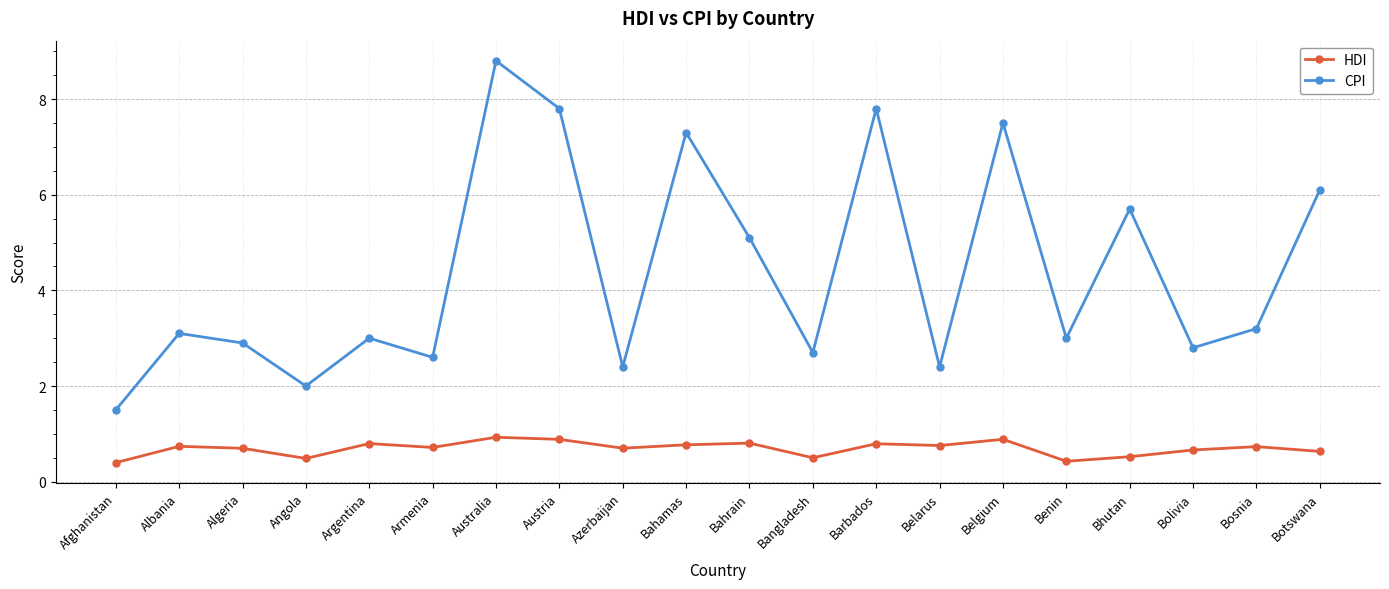

What is the value of the HDI point at the 1st from the left?

0.4